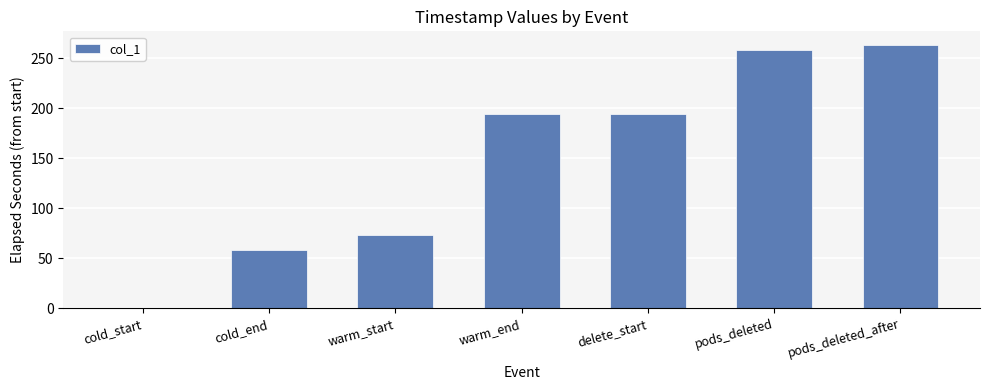

How many positive values are there?

6